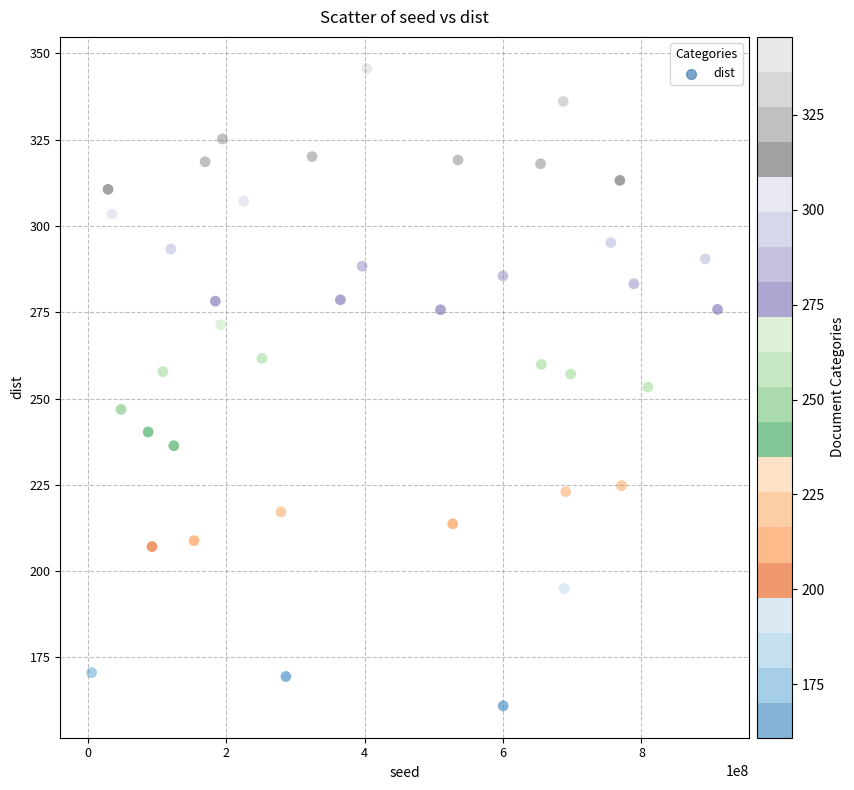

What is the range of X values (max minus min)?

904455574.0